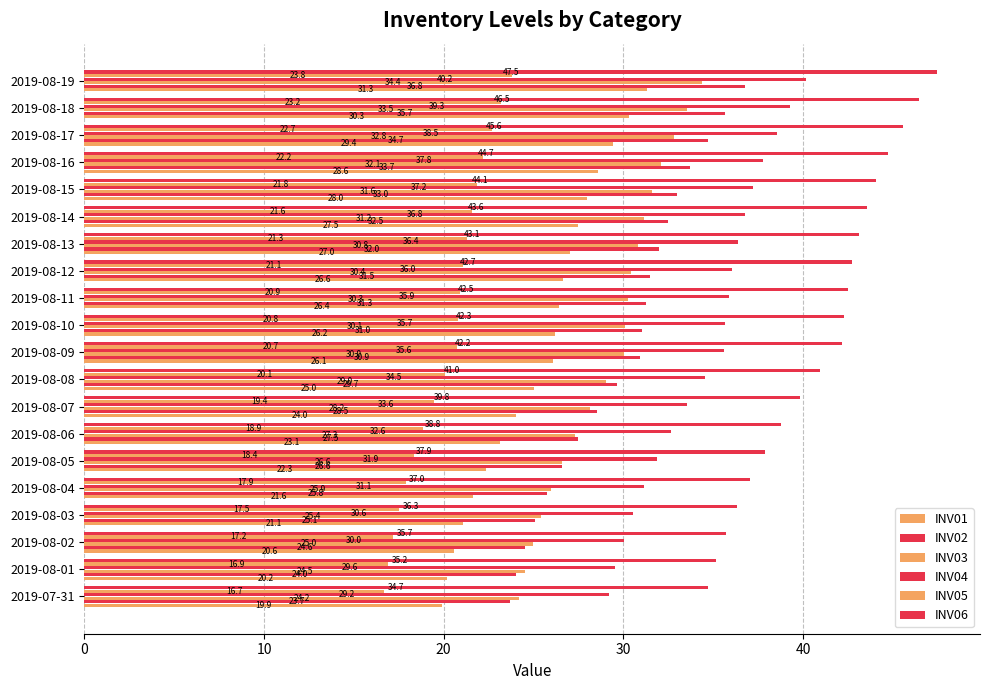

What is the value of the INV06 bar at the 20th from the left?

47.5